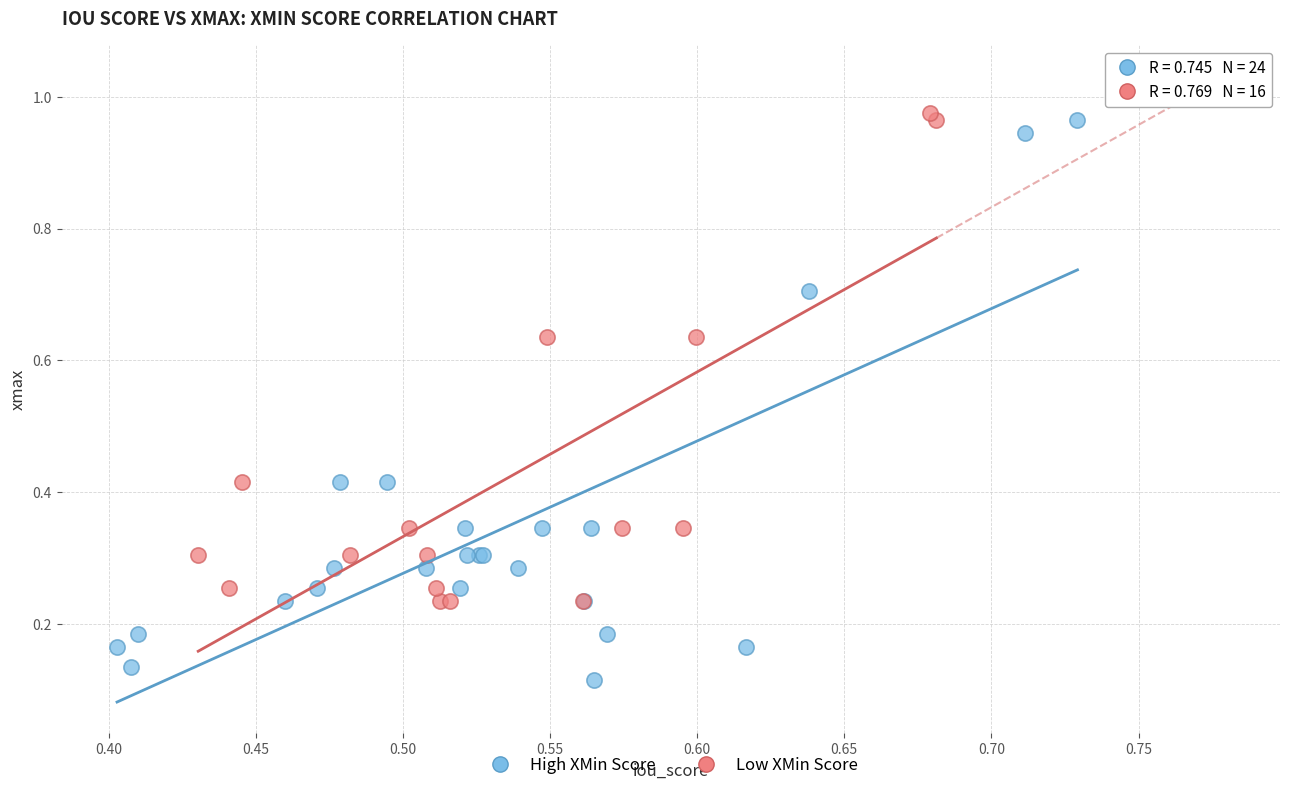

What are all the series names shown in the legend?

High XMin Score, Low XMin Score